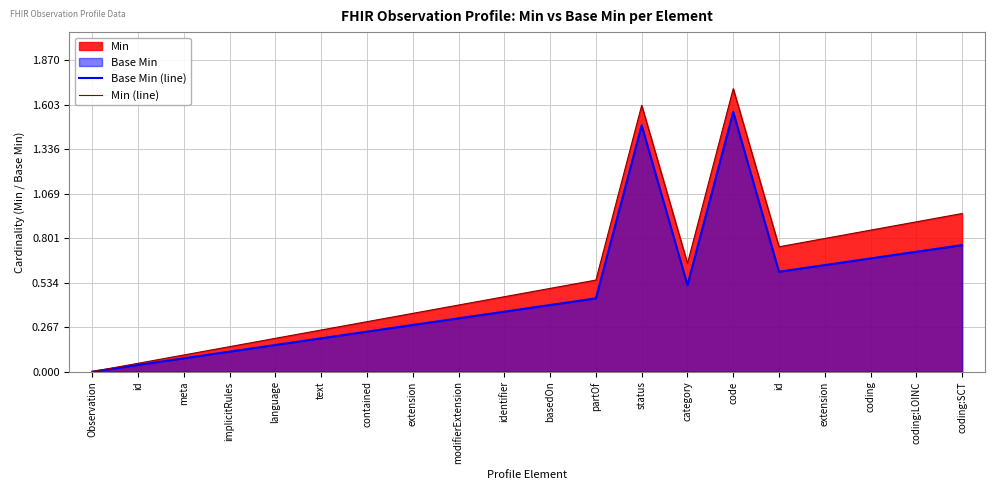

True or false: Base Min (line) has a value of 0.1 at meta.

False